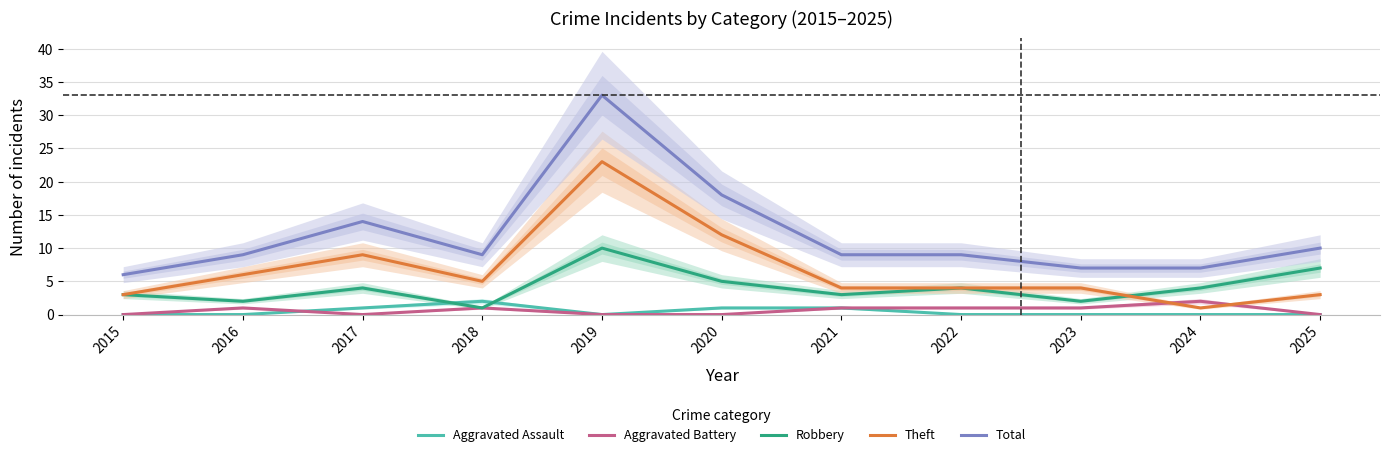

Which series has the largest total across all categories?

Total